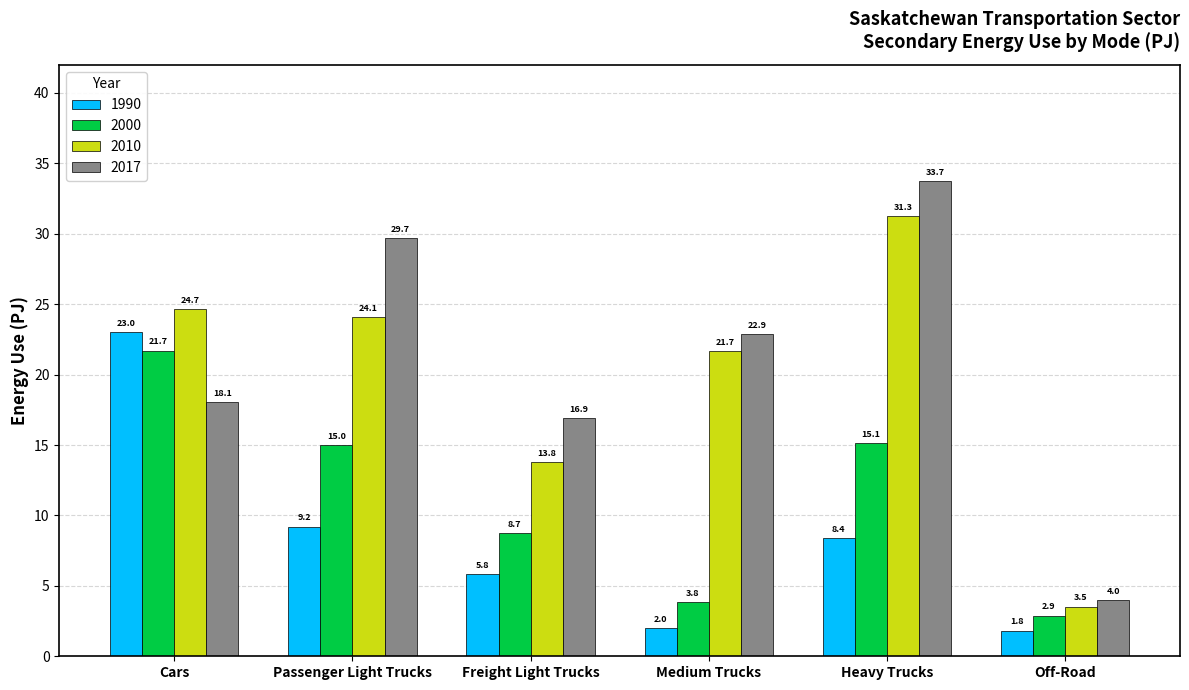

What is the difference between the highest and lowest values at Passenger Light Trucks?

20.5